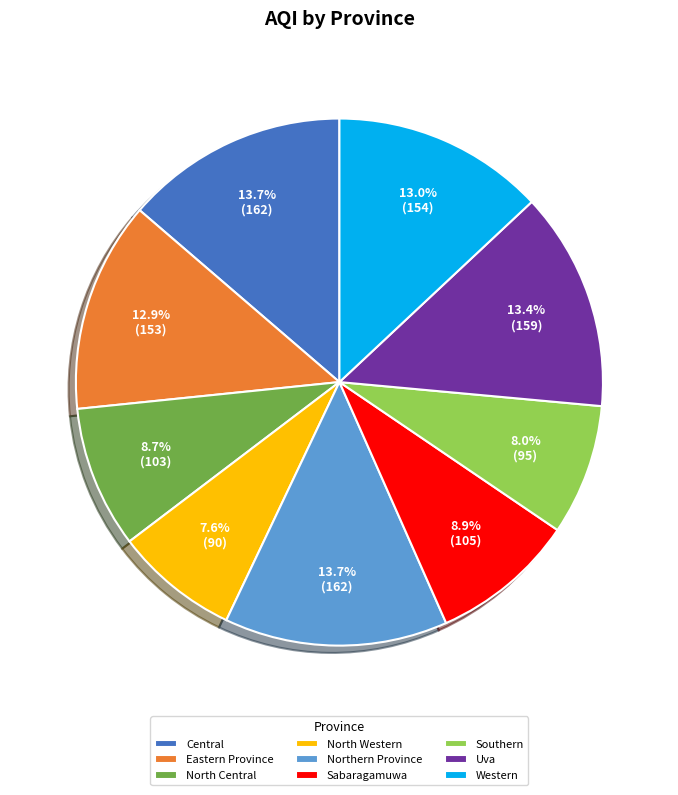

Which has a higher value, Uva or Southern?

Uva